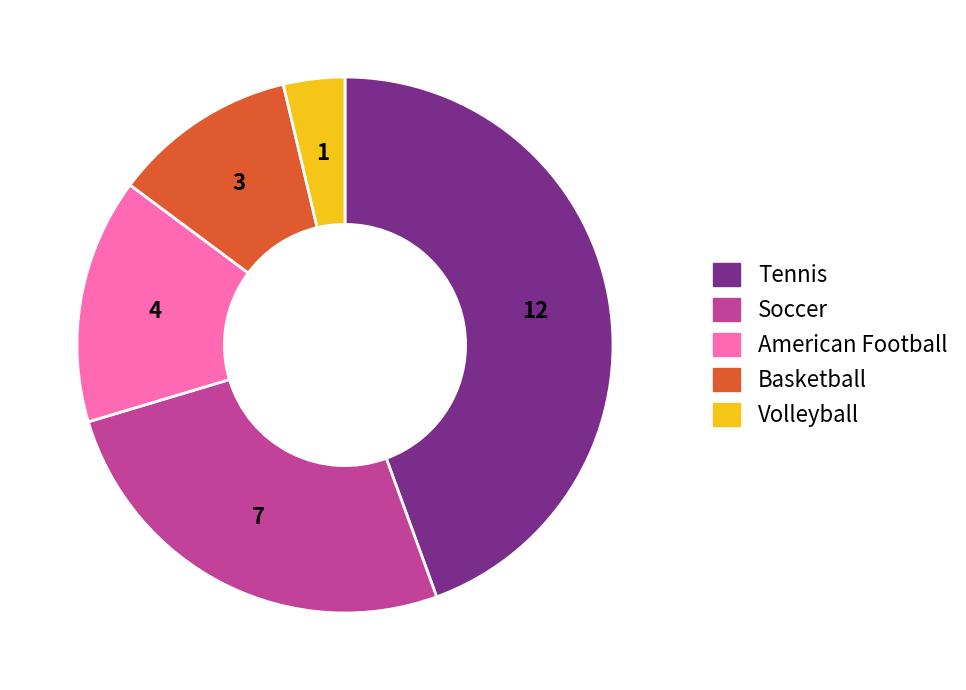

Which slice is the smallest?

Volleyball